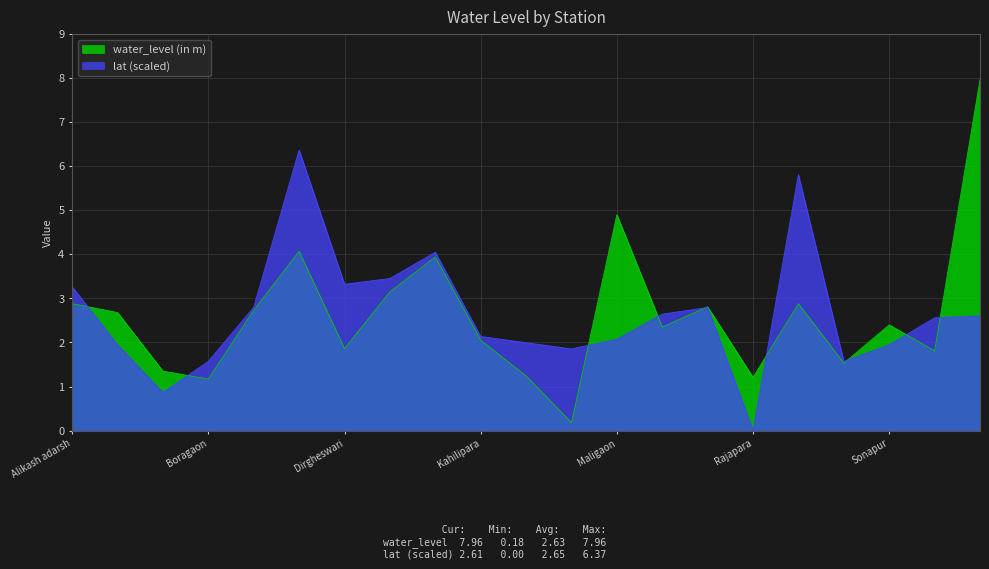

In lat, how many points are lower than both neighbors (excluding endpoints)?

5